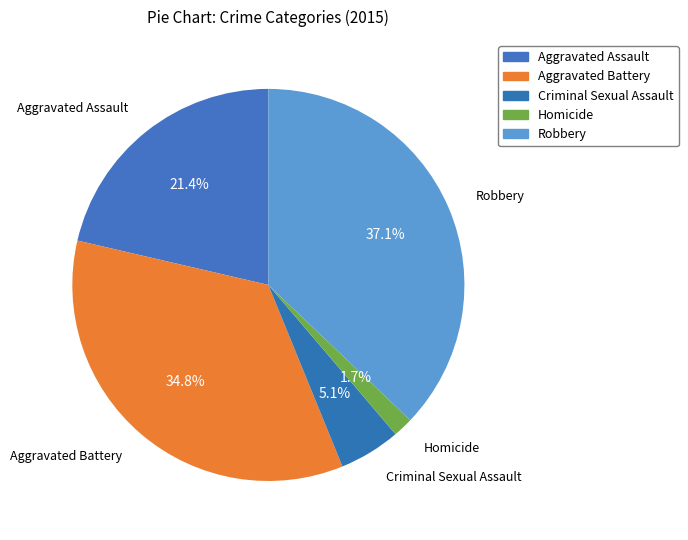

Which category has the biggest portion of the pie?

Robbery